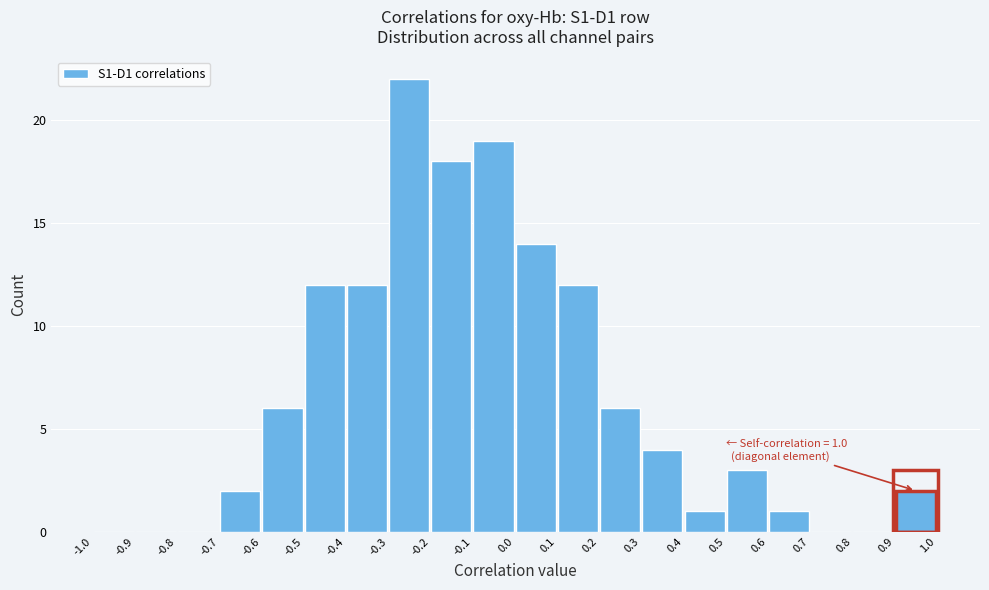

Which range on the x-axis has the tallest bar?

-0.3 to -0.2